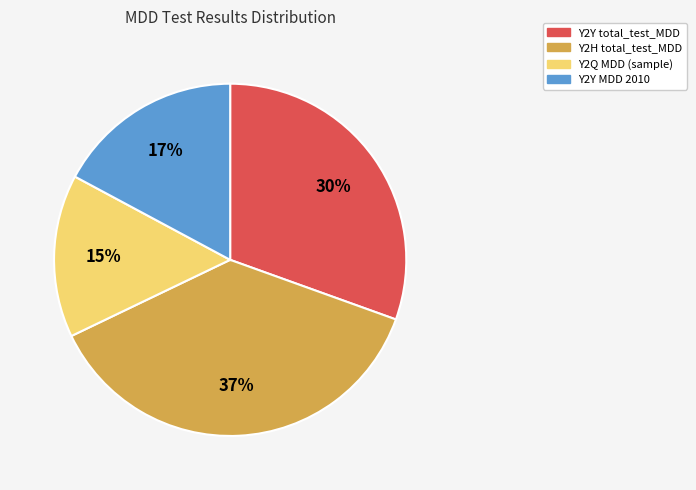

To the nearest percent, what is the difference between the largest and smallest slice percentages?

22%